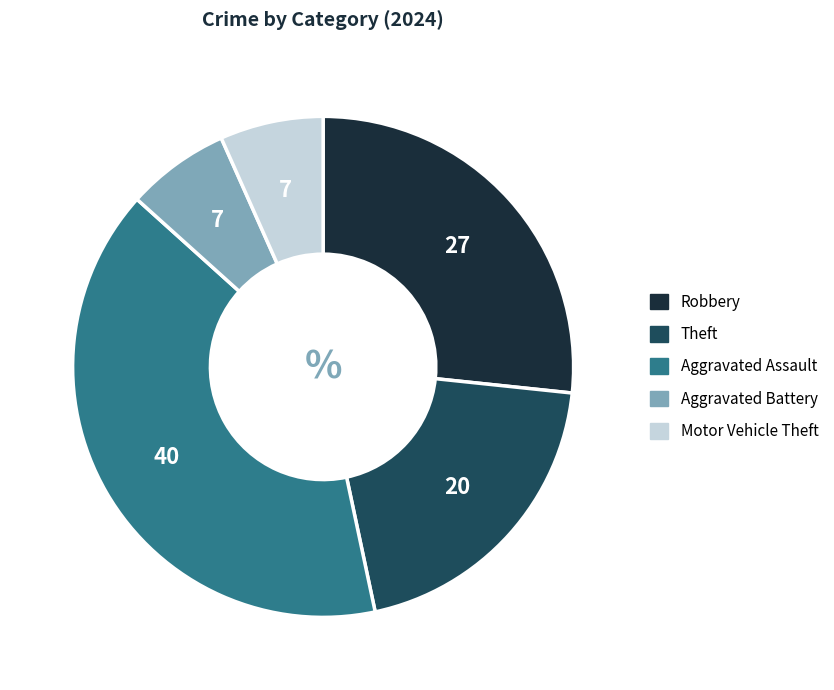

Does Aggravated Assault represent more than half of the total?

No